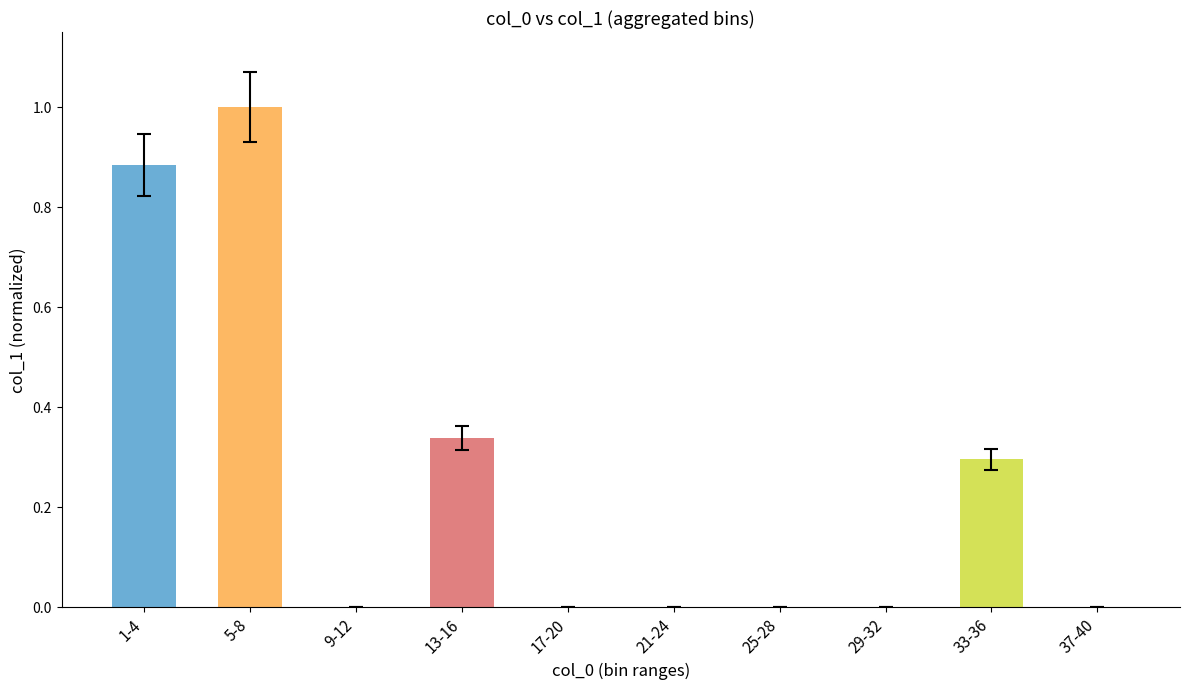

True or false: the data shows 0.0 at 37-40.

True